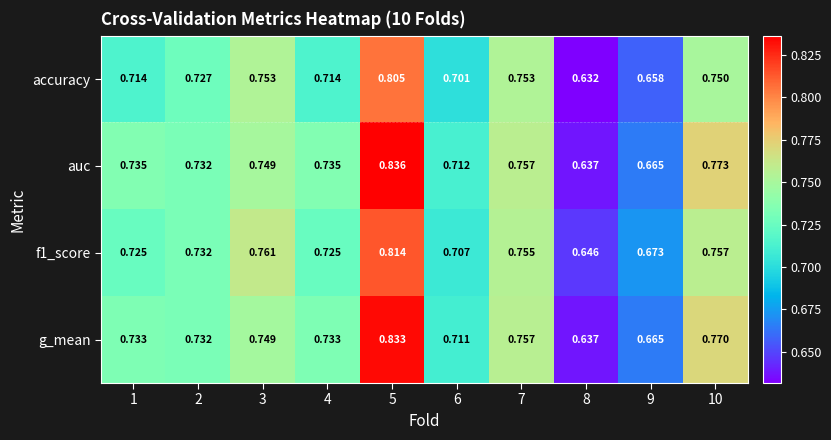

Which series has the largest total across all categories?

auc